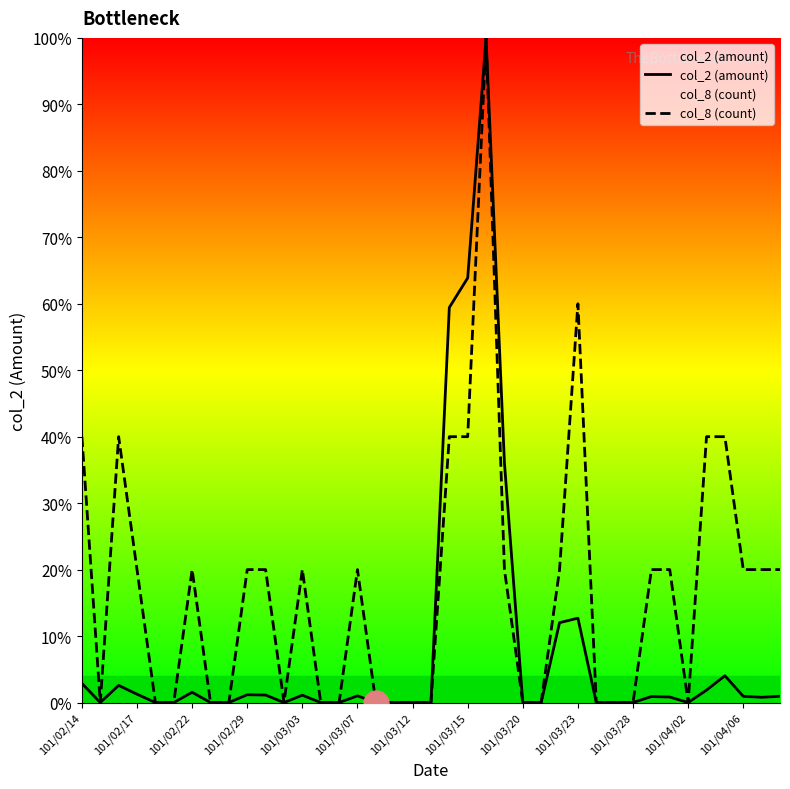

What is the sum of the col_2 (amount) values at 101/03/07 and 101/04/06?

1.9